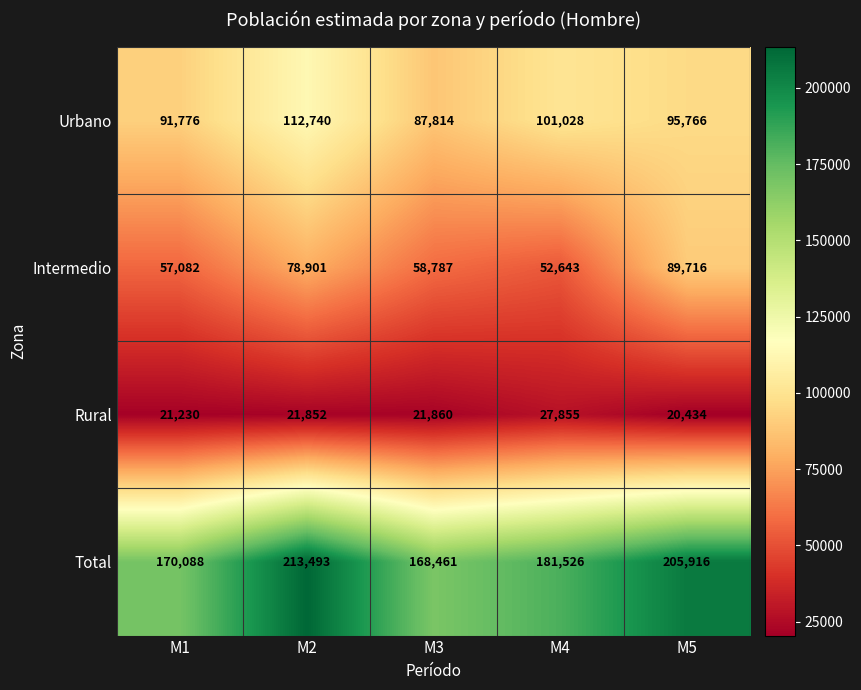

Between M3 and M4, which series saw the biggest shift?

Urbano